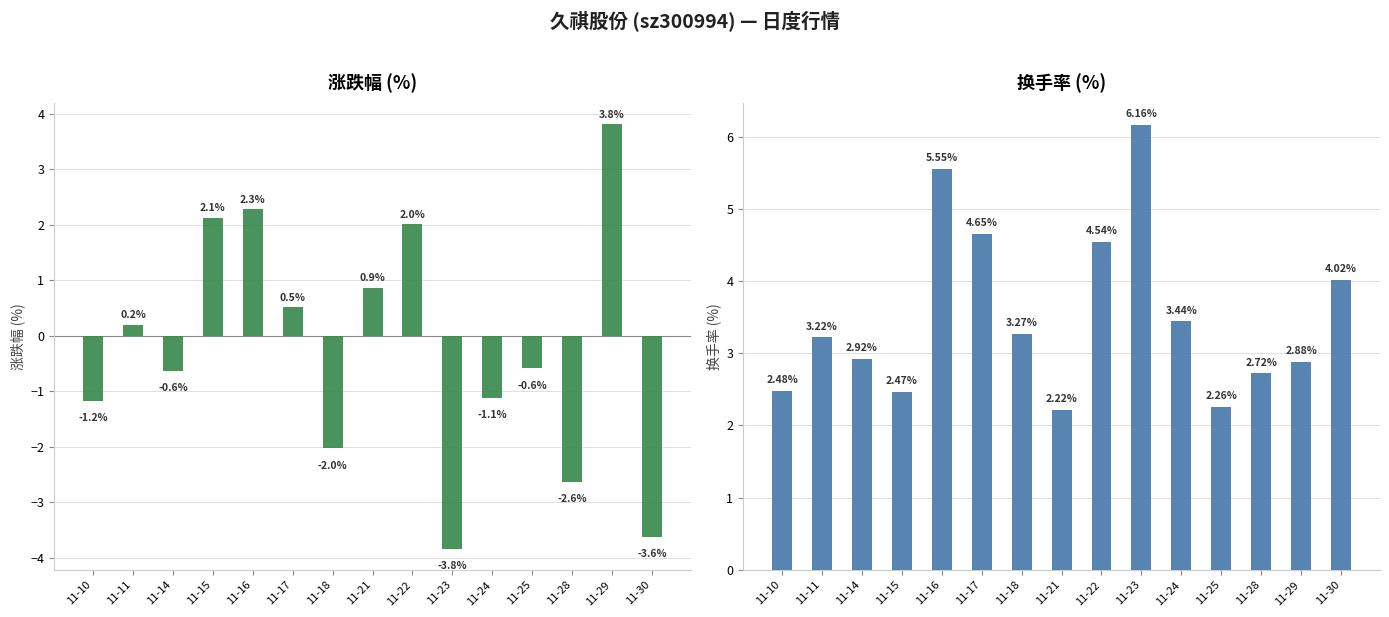

What is the difference between the highest and lowest values at 11-28?

5.3